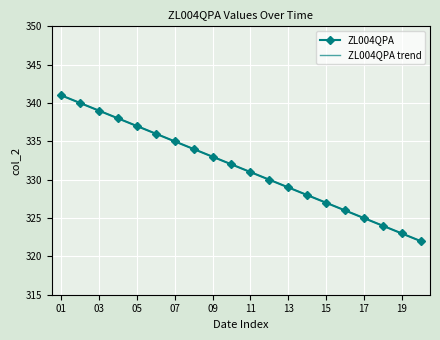

What is the sum of all ZL004QPA values?

6630.0